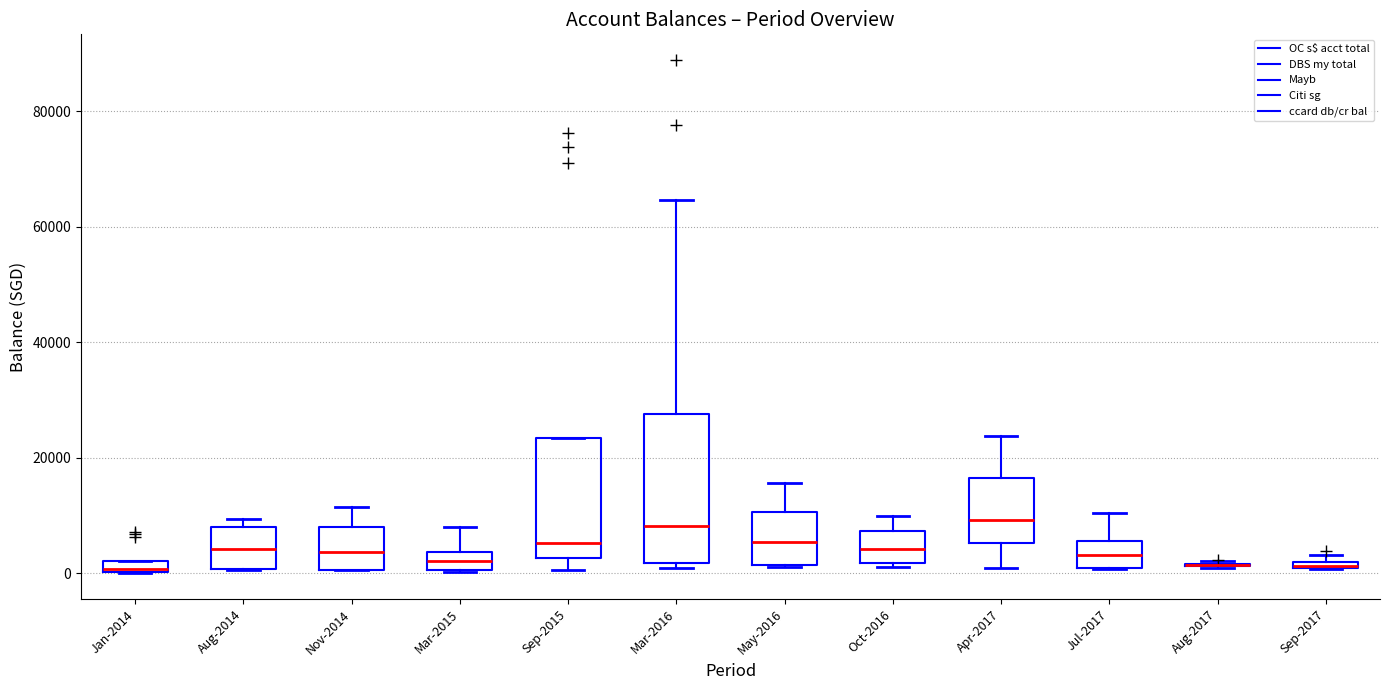

Where is the lower edge of the box for Jul-2017 on the y-axis? The values are not printed on the chart, so give them approximately, as read against the axis.

0